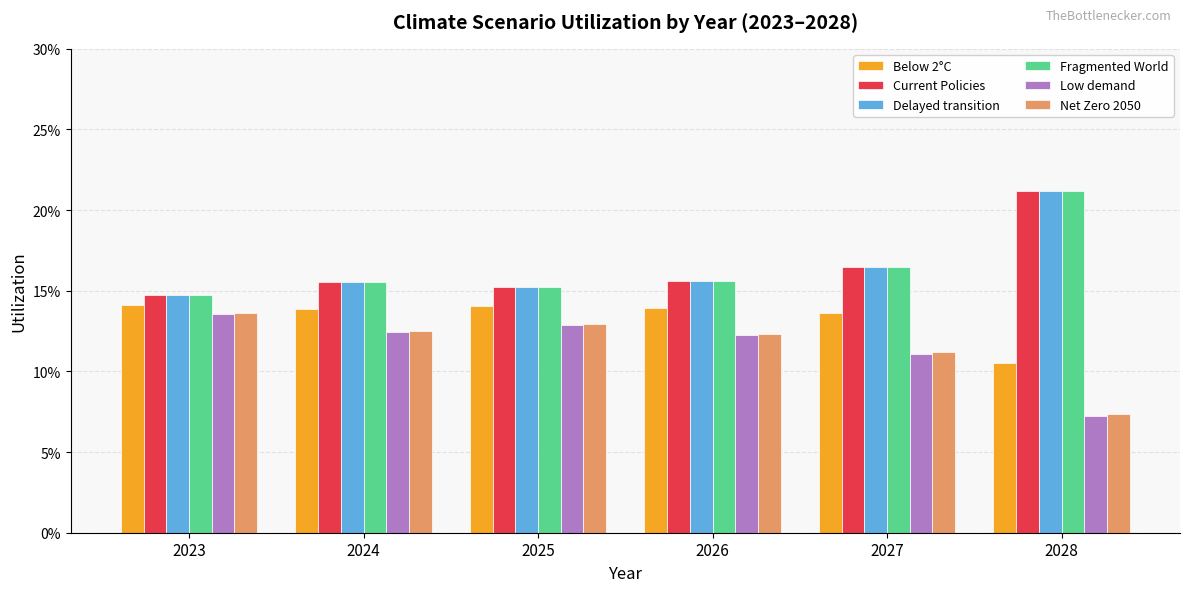

Which series has the largest total across all categories?

Fragmented World